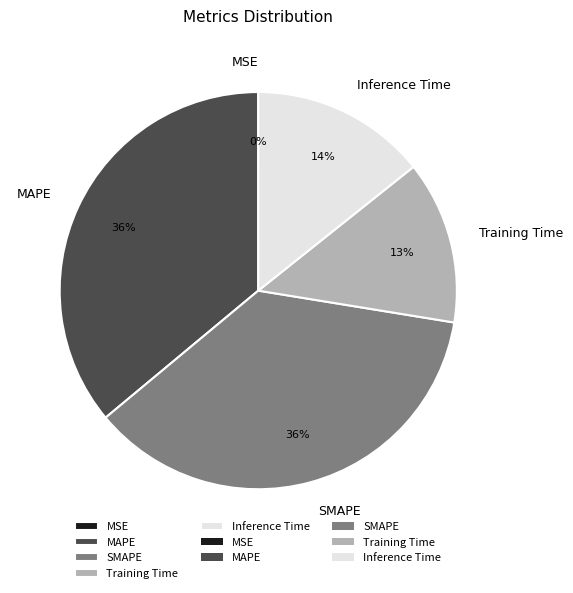

To the nearest percent, what is the average slice percentage?

20%